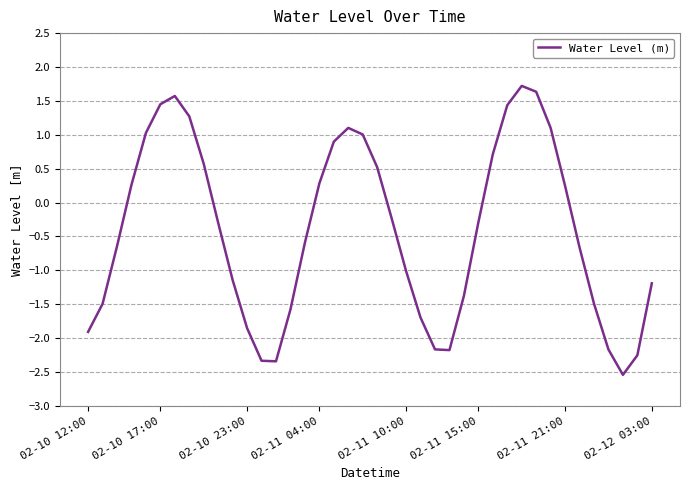

What is the difference between the maximum and minimum values?

4.3